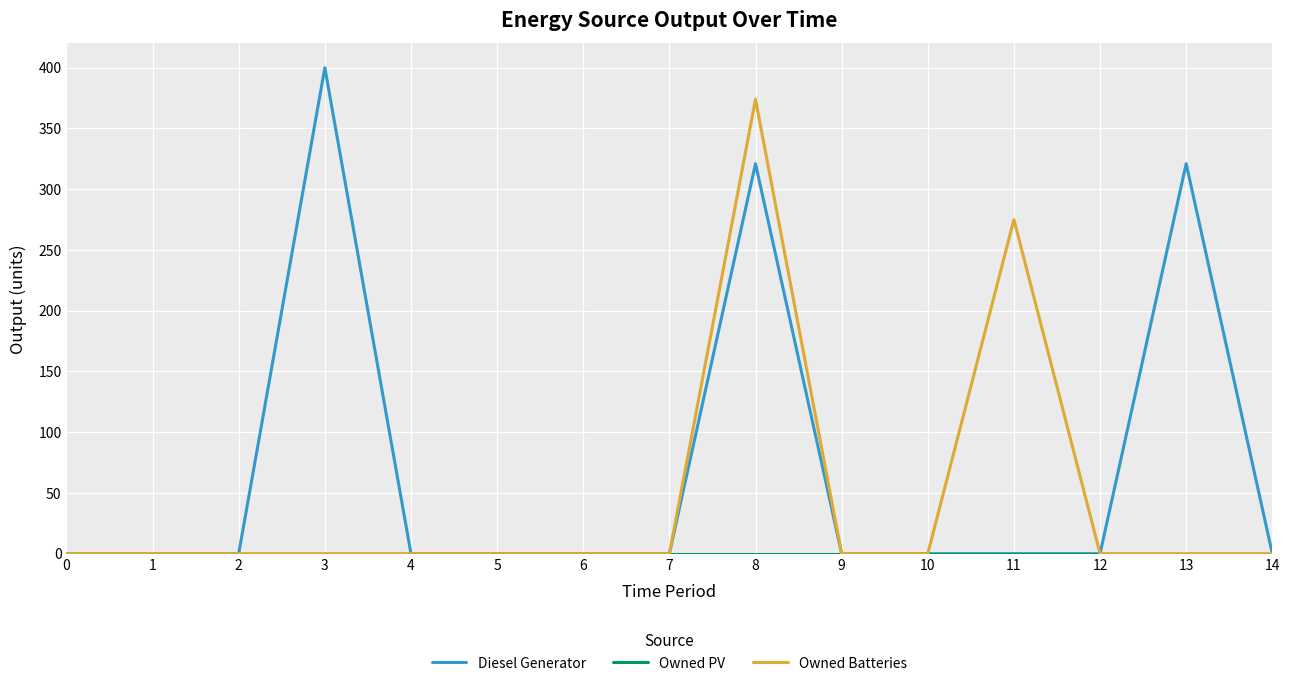

What is the total value across all series at 13?

321